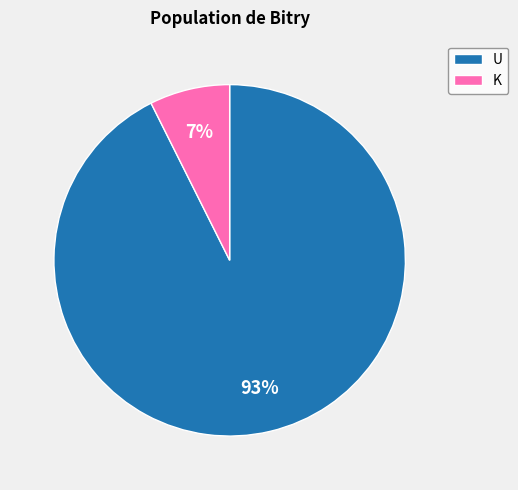

Rank the categories by value from highest to lowest.

U, K